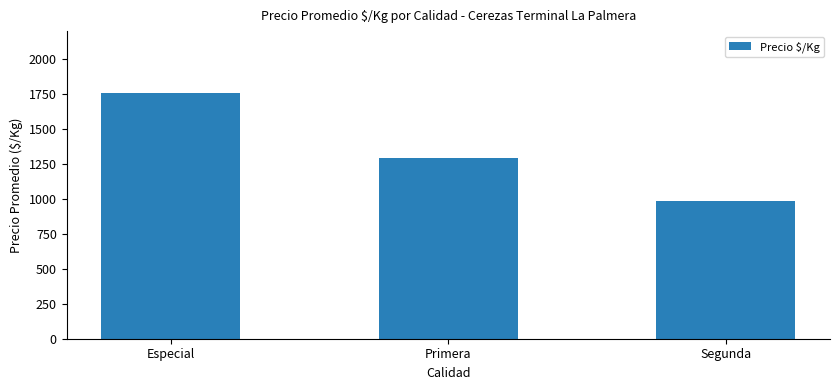

What is the change in value from Especial to Segunda?

-777